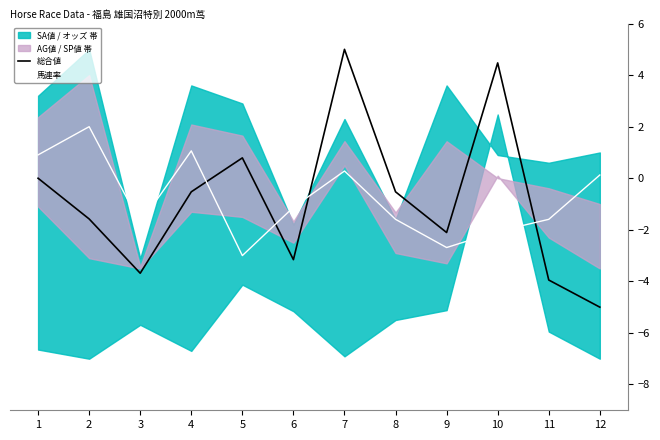

What value does the 総合値 series have at 5?

0.8